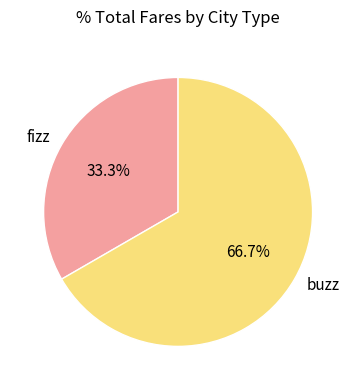

To the nearest percent, what is the combined percentage of buzz and fizz?

100%